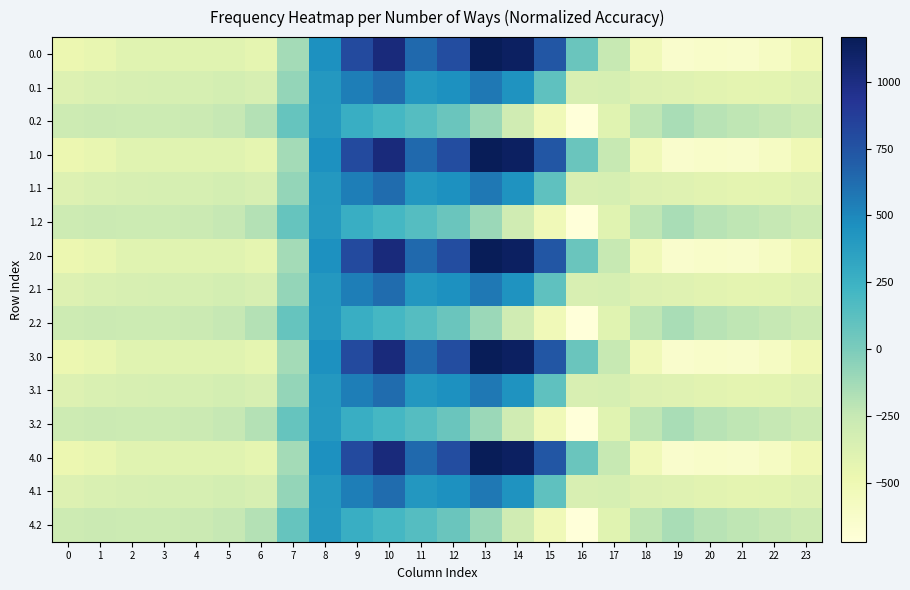

Rank the series at 12 from lowest to highest value.

0.2, 1.2, 2.2, 3.2, 4.2, 0.1, 1.1, 2.1, 3.1, 4.1, 0.0, 1.0, 2.0, 3.0, 4.0